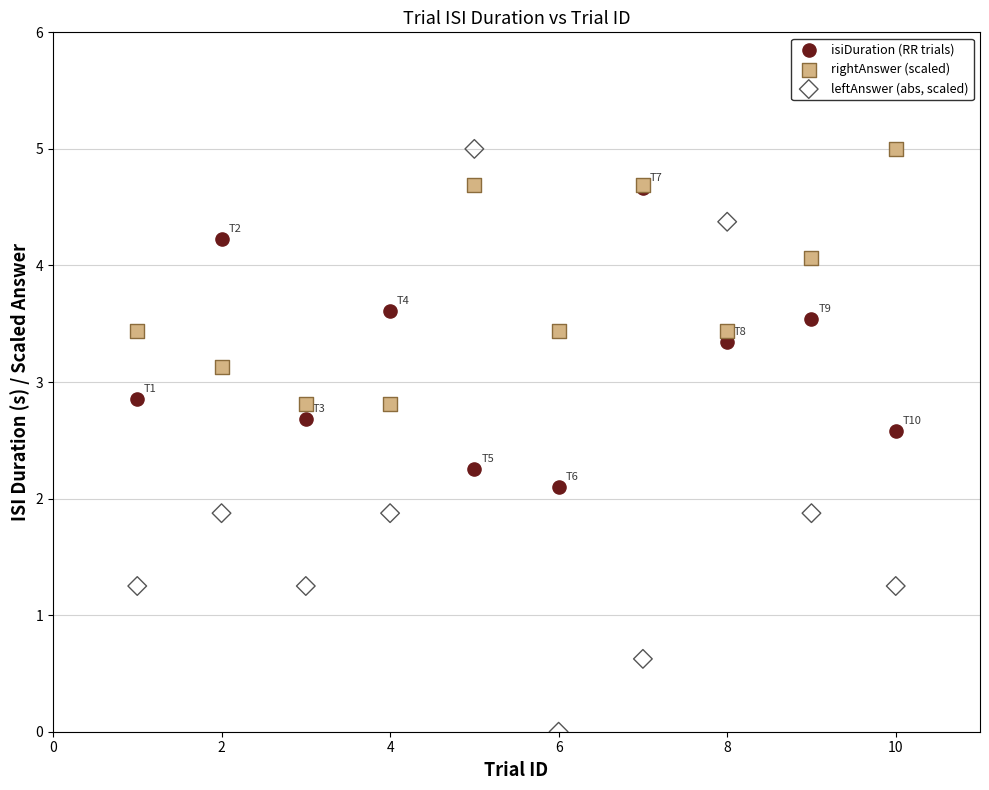

What are all the series names shown in the legend?

isiDuration (RR trials), rightAnswer (scaled), leftAnswer (abs, scaled)